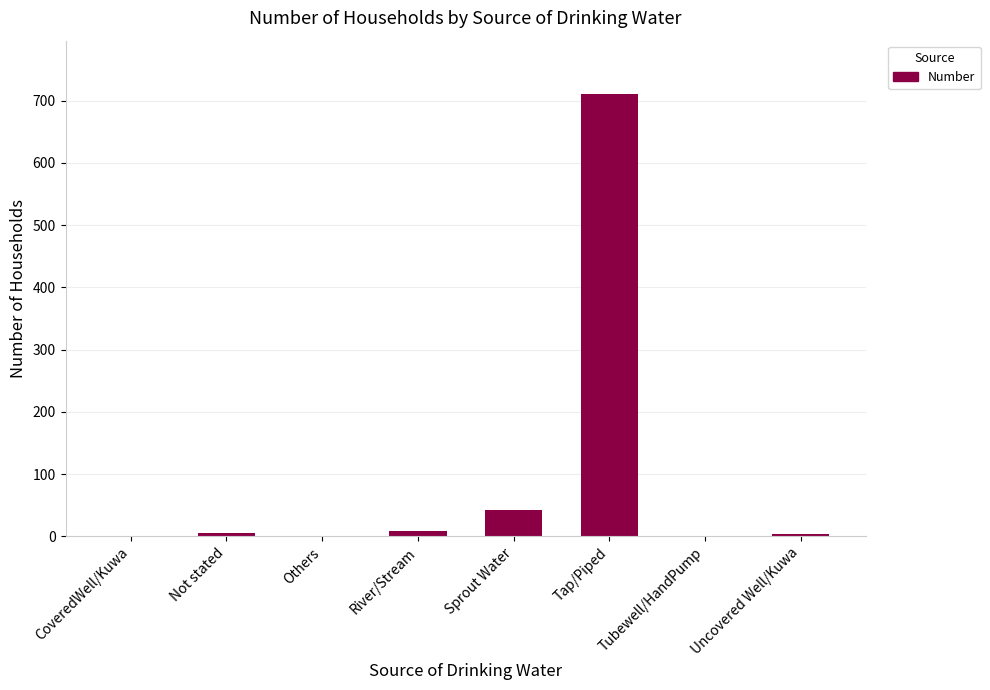

The value at Tubewell/HandPump is 0. True or false?

True